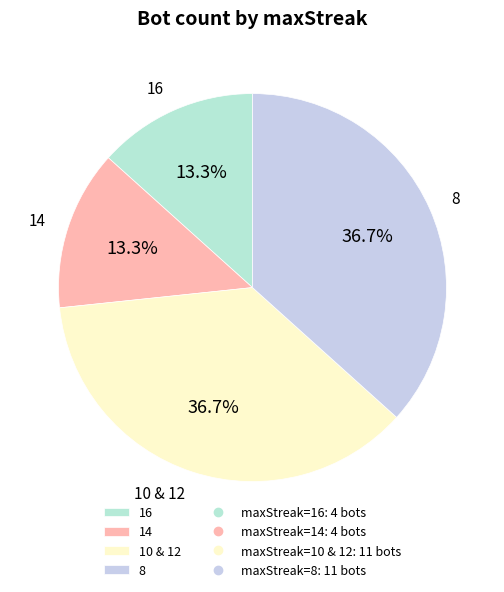

Which has a higher value, 16 or 8?

8